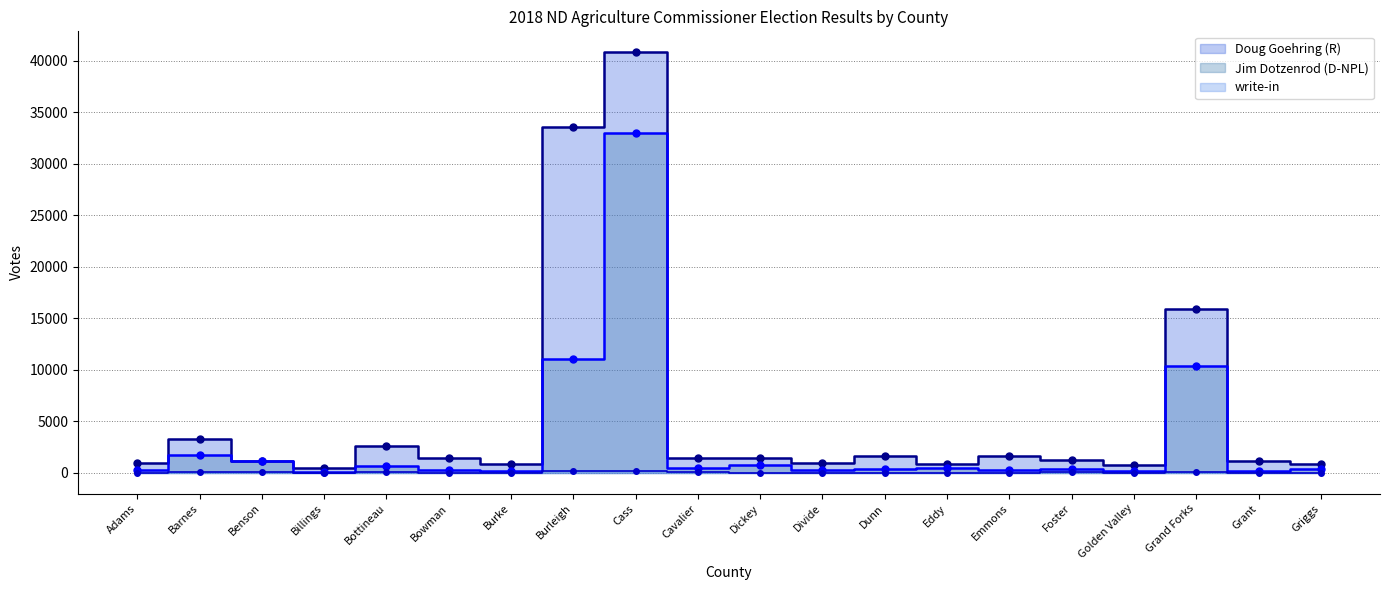

What is the label of the 13th point from the right?

Burleigh